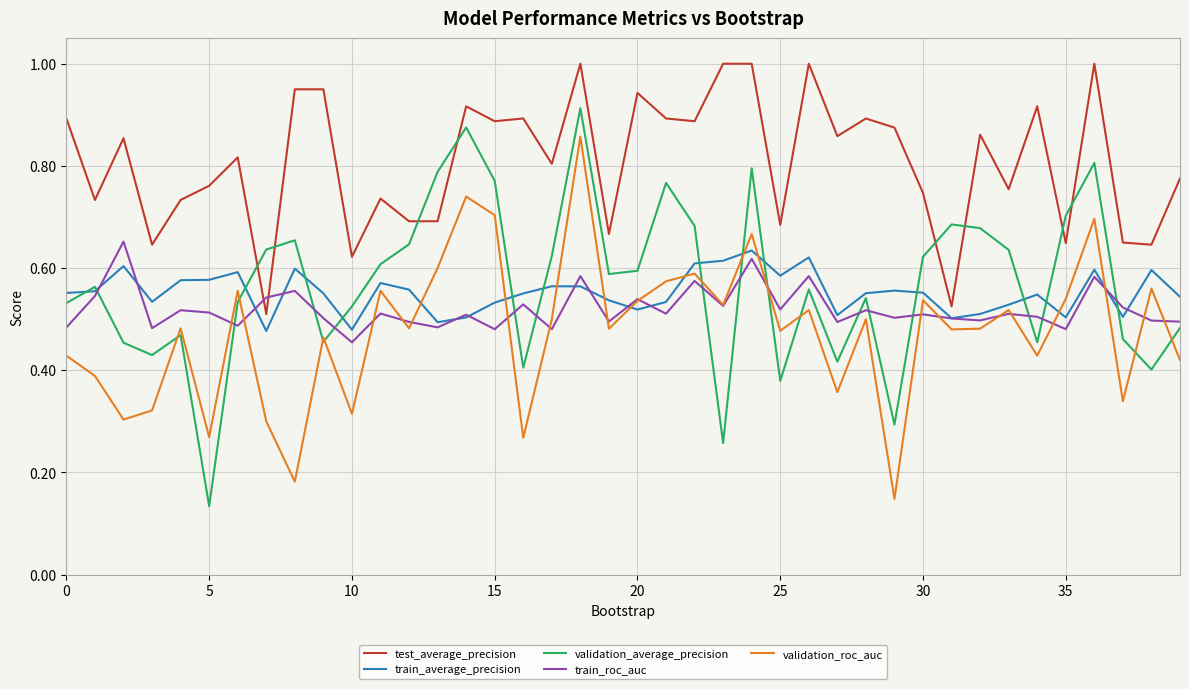

What is the greatest value displayed?

1.0